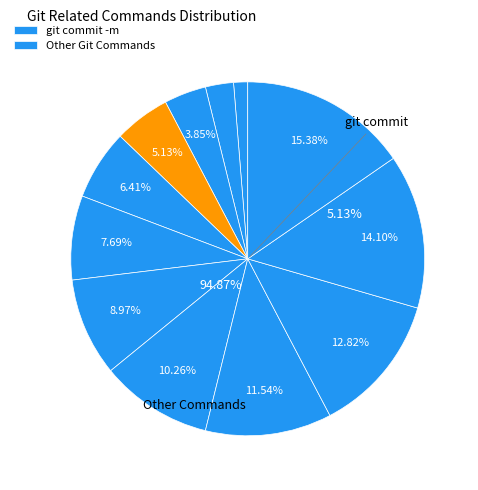

Do git add and git config user.email together represent more than half of the pie?

No